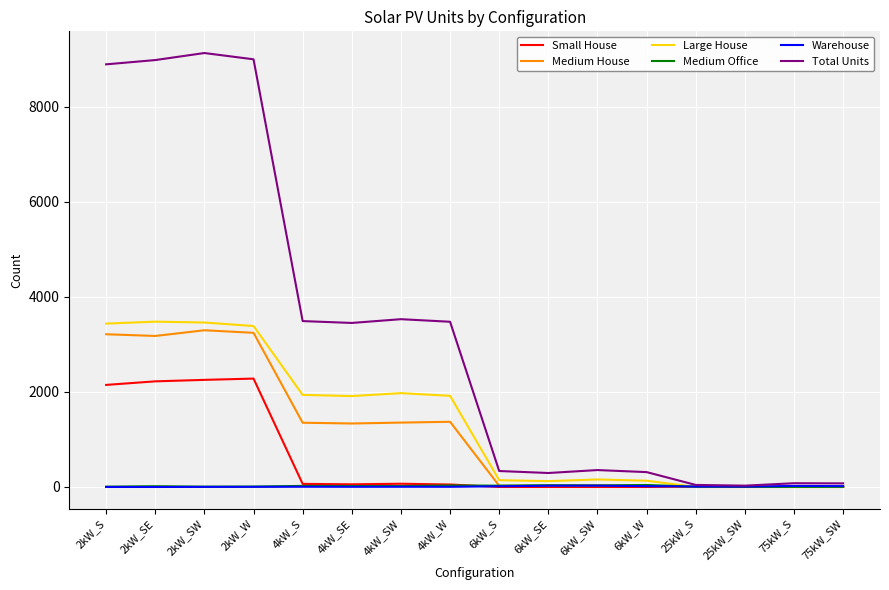

Which series changed the most between 2kW_W and 75kW_S?

Total Units